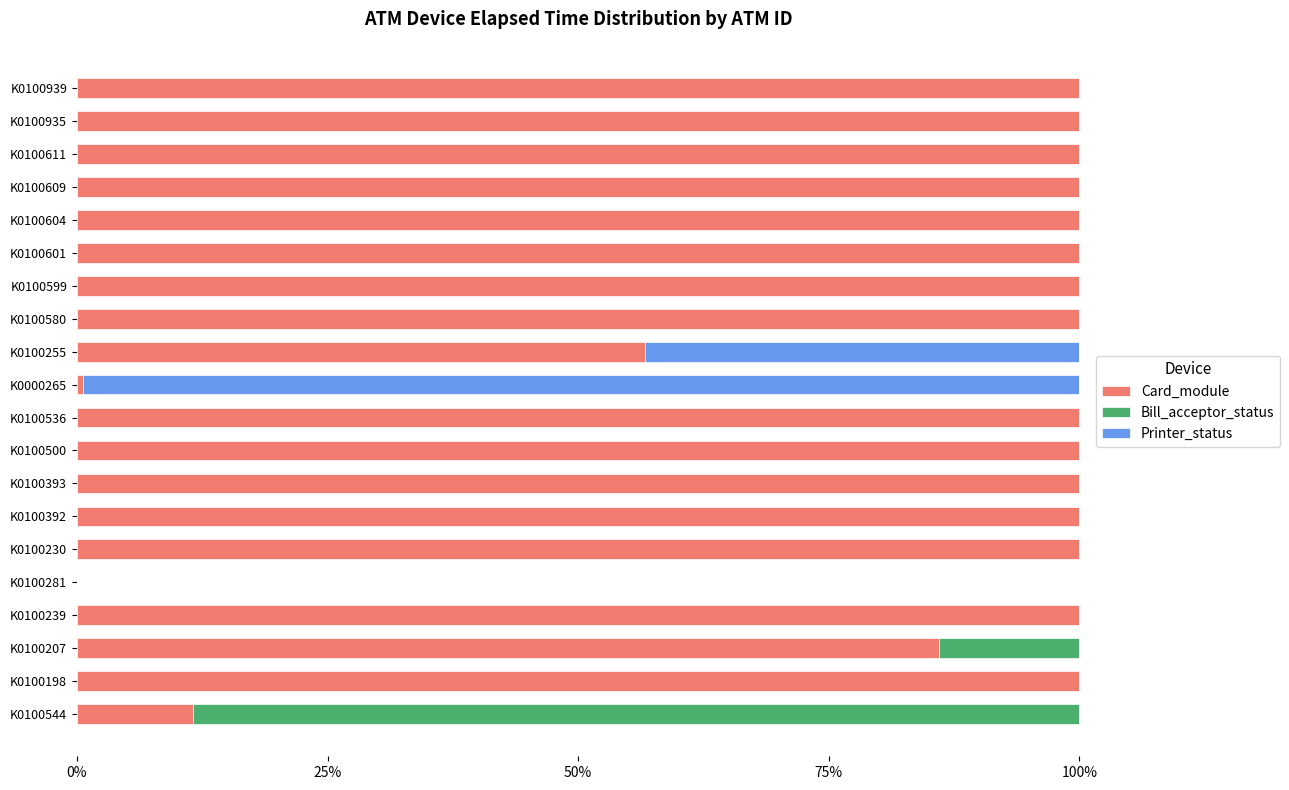

What is the sum of all Card_module values?

1654.9